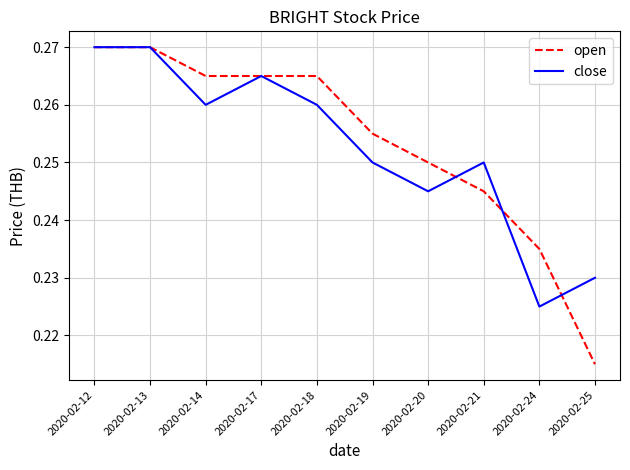

At which label is open closest to 0?

2020-02-25